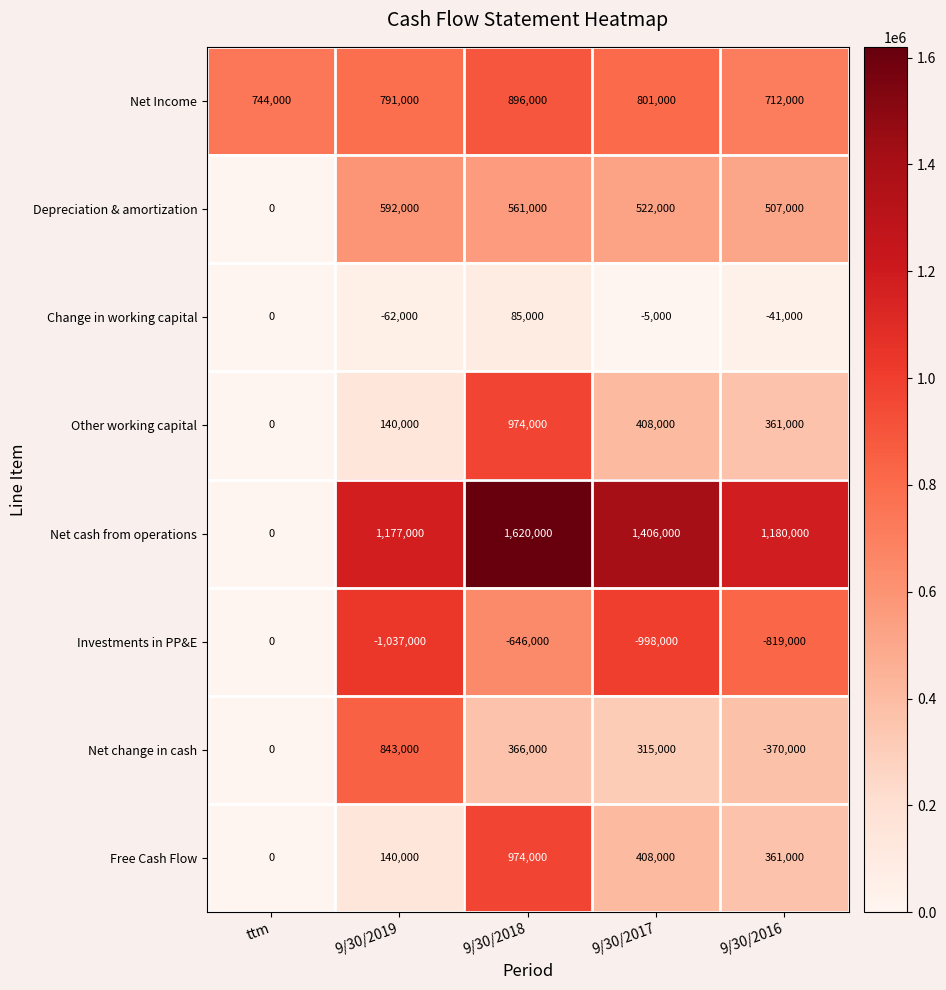

Which series changed the most between ttm and 9/30/2017?

Net cash from operations